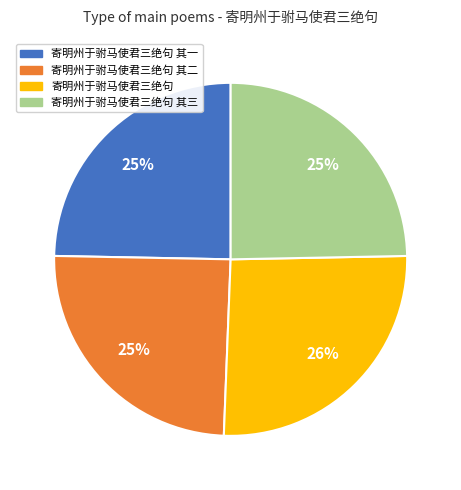

To the nearest percent, what is the difference between the 寄明州于驸马使君三绝句 and 寄明州于驸马使君三绝句 其三 slice percentages?

1%